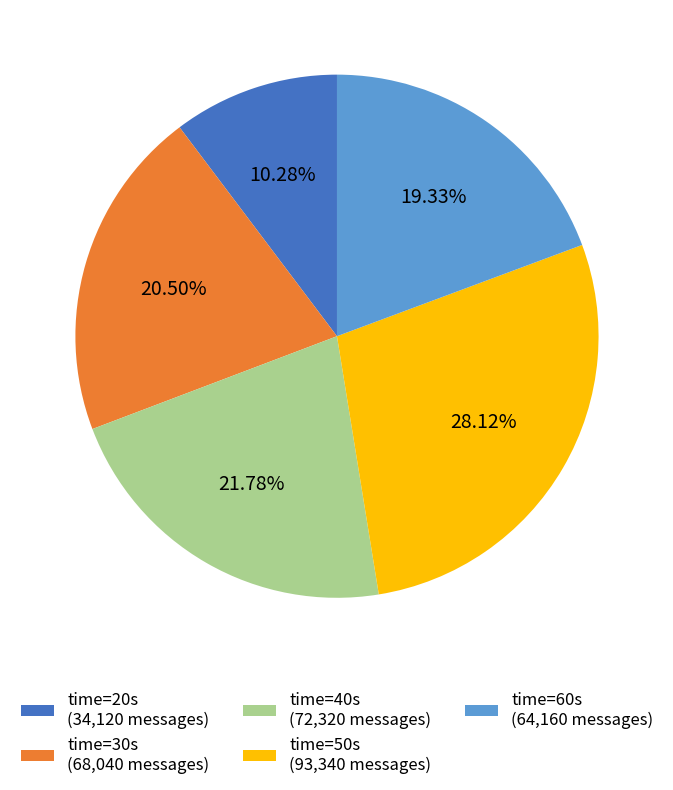

Is the sum of time=40s (72,320 messages) and time=60s (64,160 messages) greater than half?

No